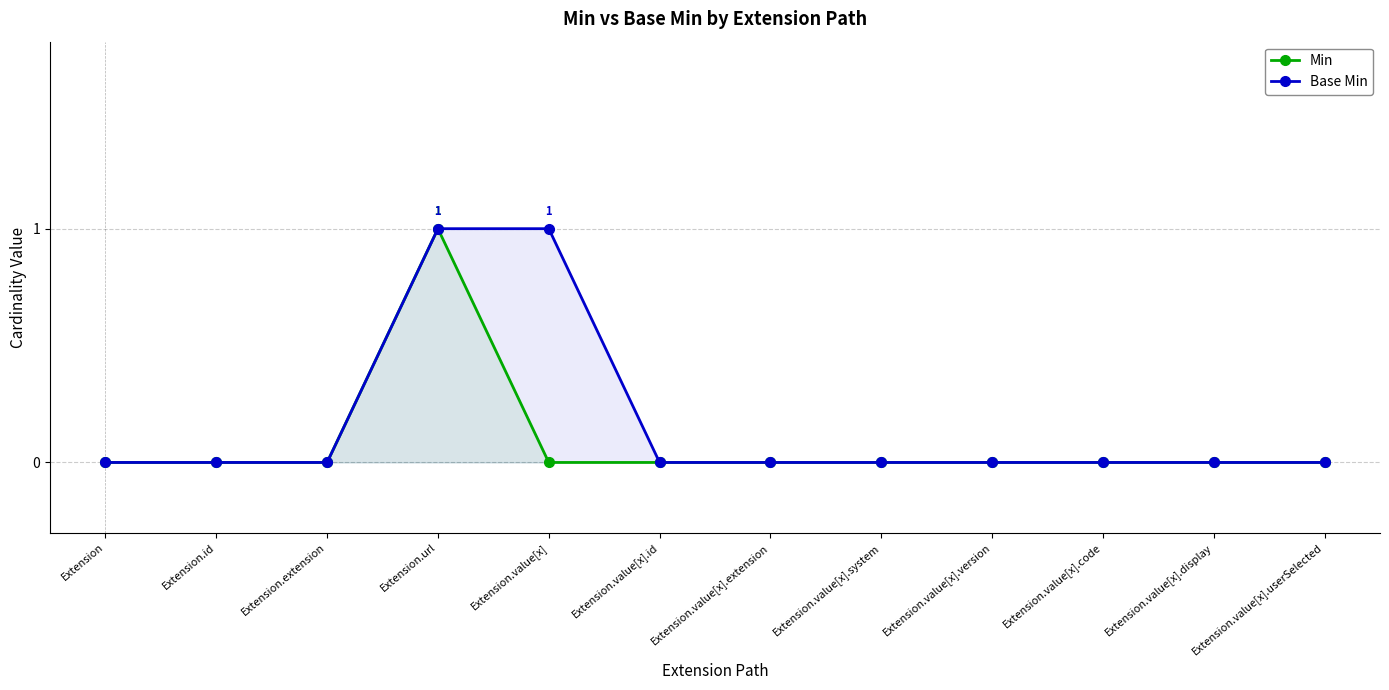

Between Extension and Extension.value[x].extension, which series saw the biggest shift?

Min